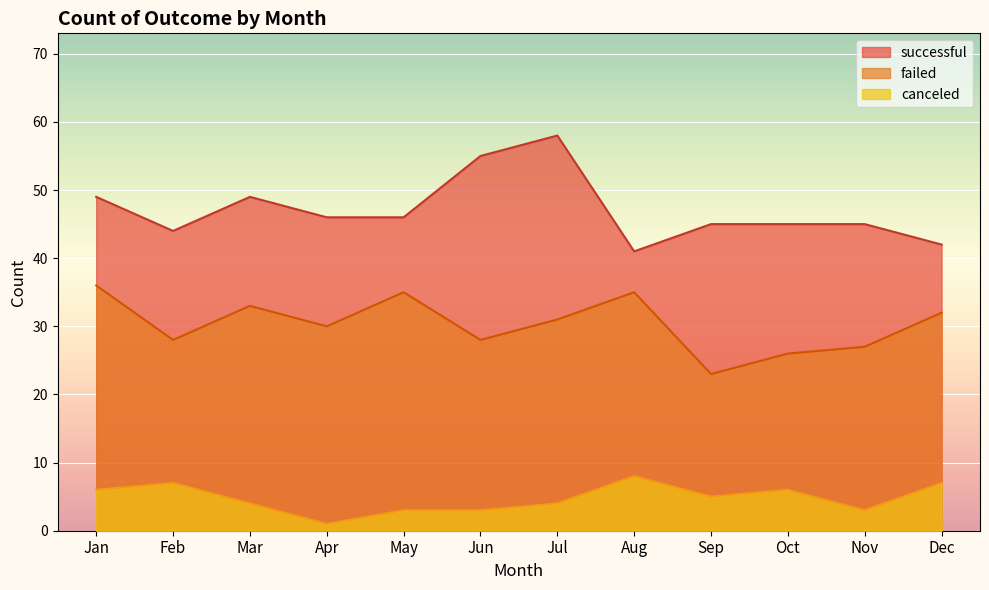

Where does the canceled series first go above 5?

Jan